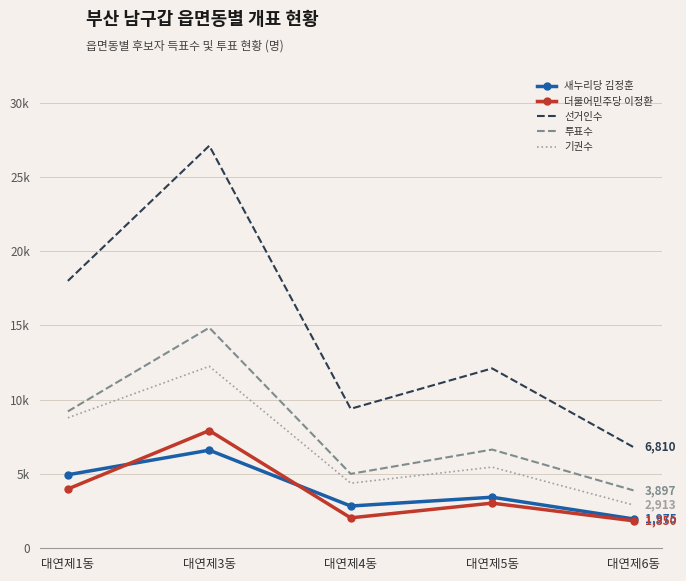

How many data points does each series have?

5